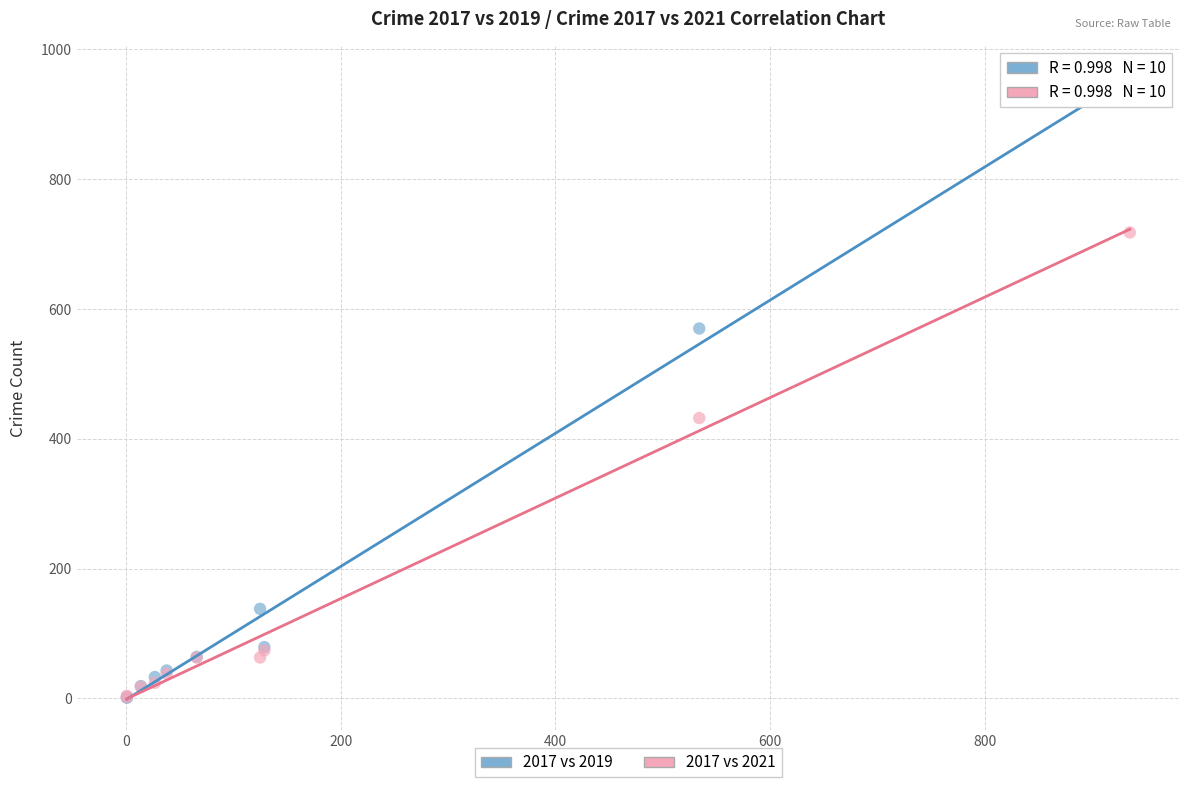

In the 2017 vs 2021 series, what Y value is closest to 360?

432